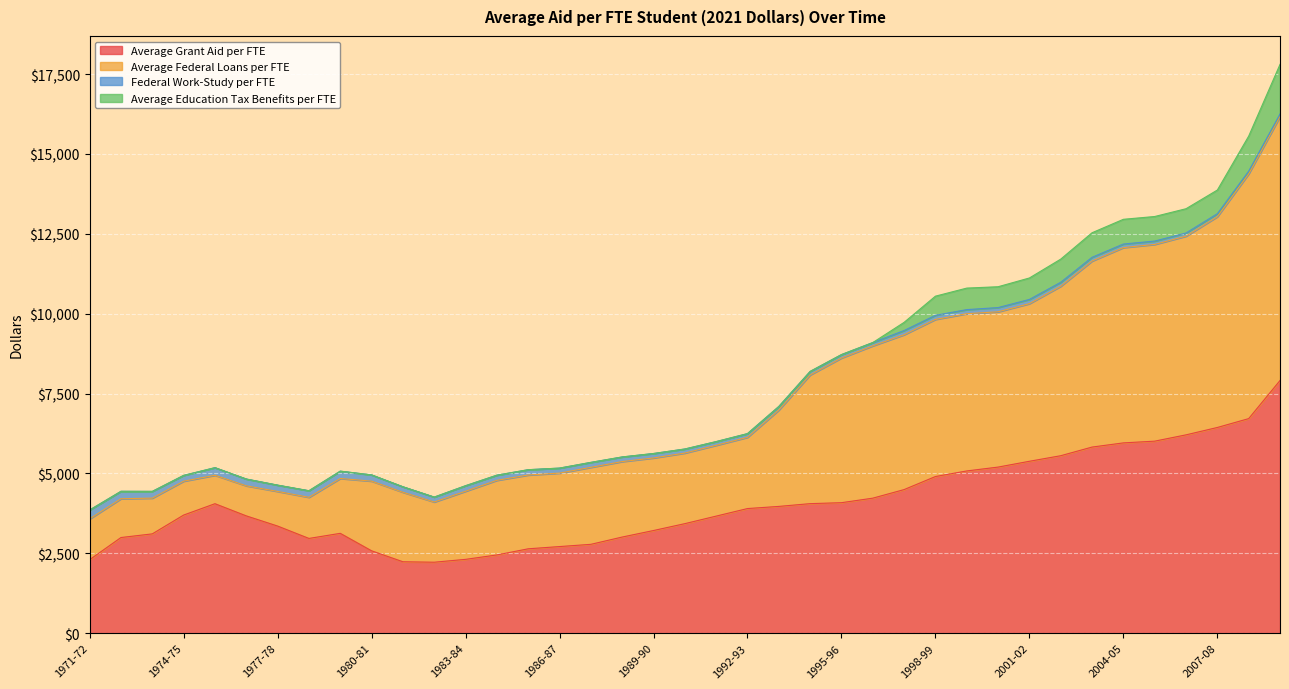

What is the lowest value of the Average Grant Aid per FTE series?

2219.8